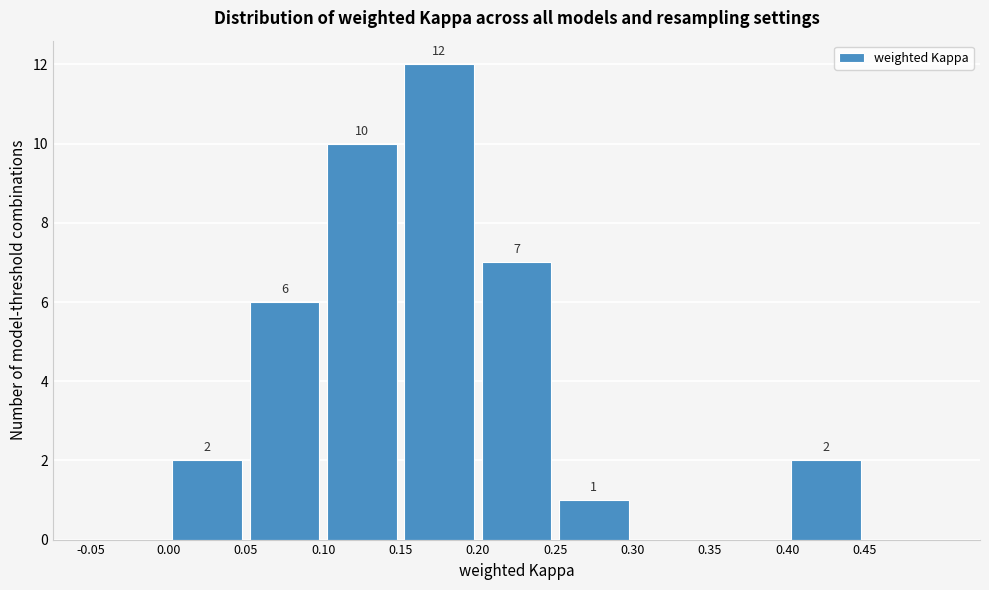

Which range on the x-axis has the tallest bar?

0.15 to 0.20